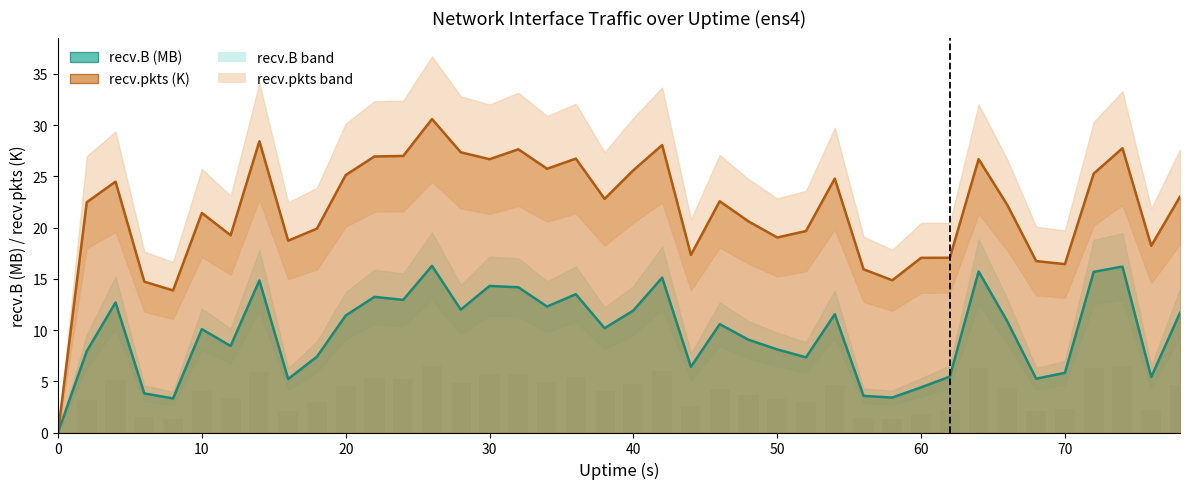

What are all the series names shown in the legend?

recv.B (MB), recv.pkts (K)